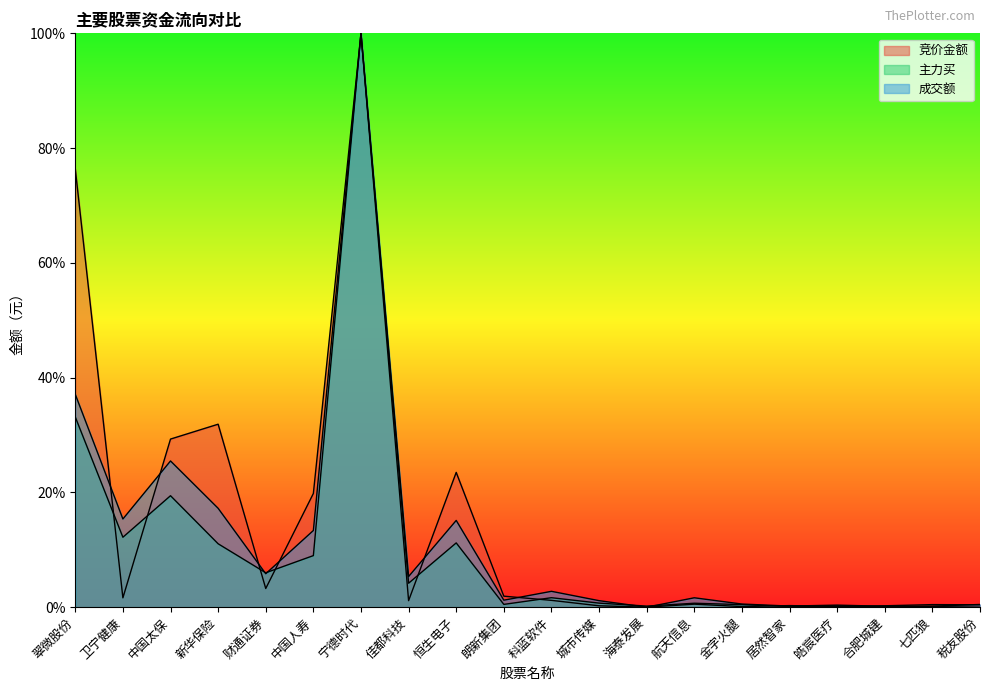

How many categories are shown in the chart?

20